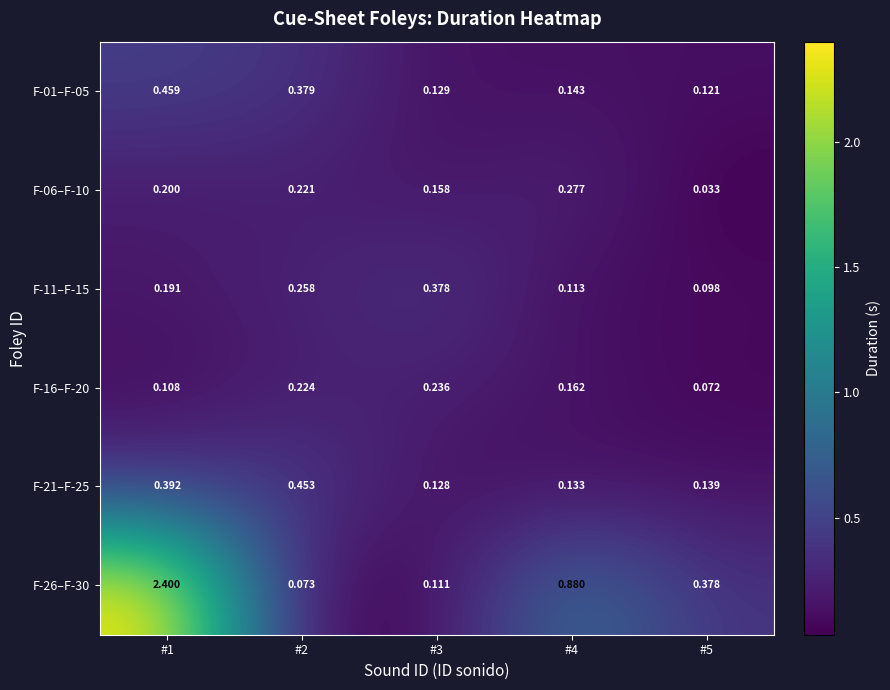

Between #2 and #5, which series saw the biggest shift?

F-21–F-25